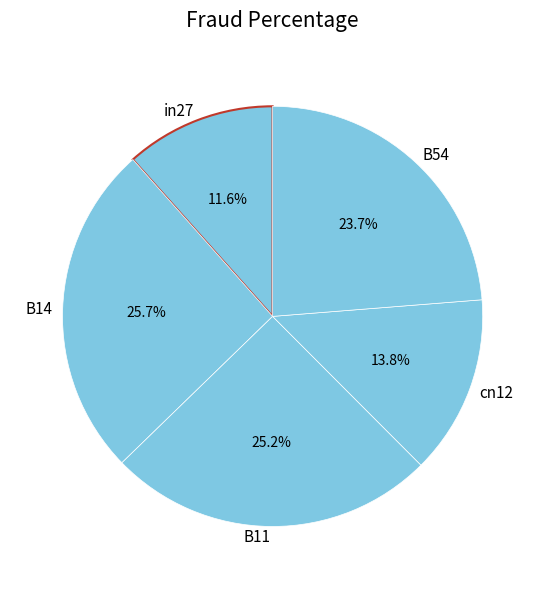

How many segments does this pie chart have?

5